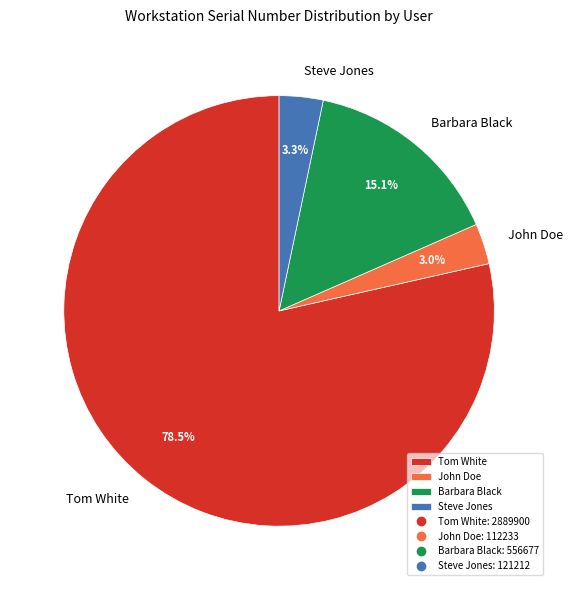

Which category has the biggest portion of the pie?

Tom White